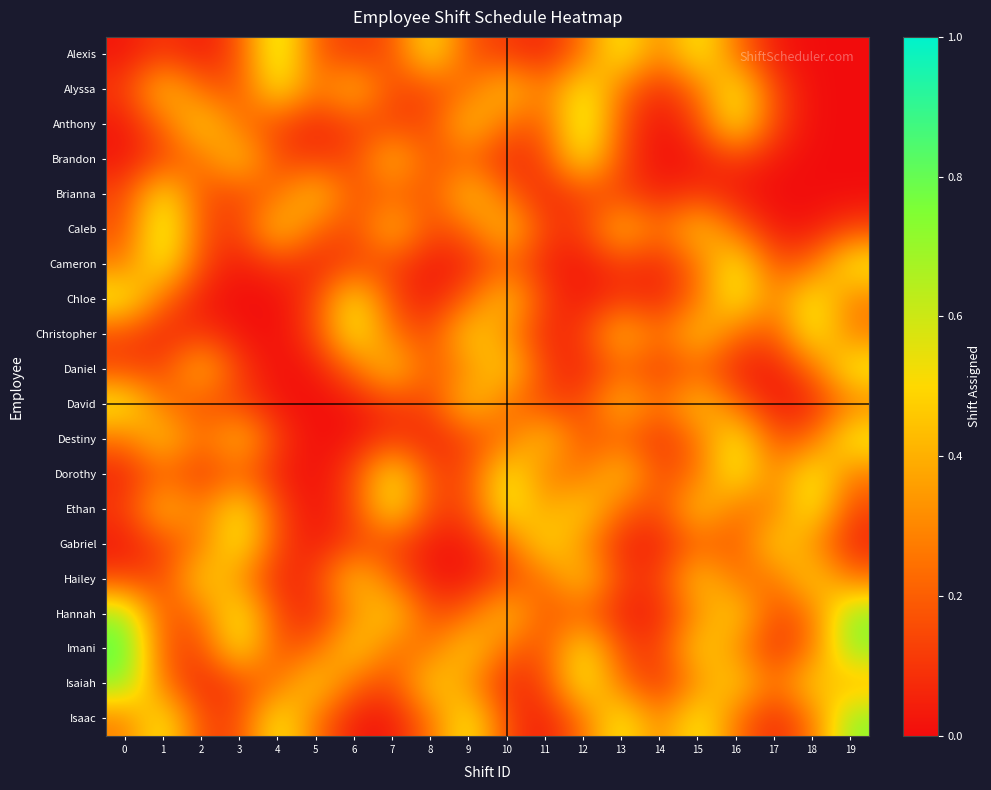

At how many categories does at least one series exceed 0?

20